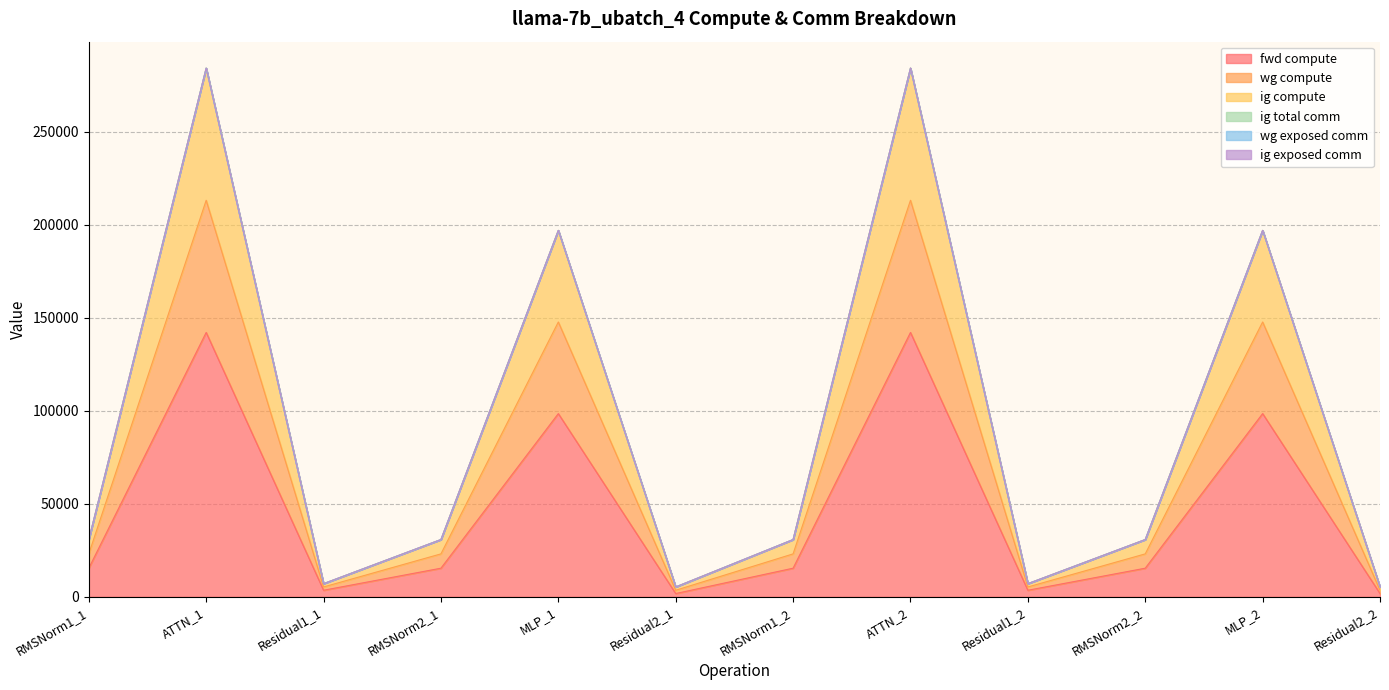

How many data points in fwd compute are above 15390?

8